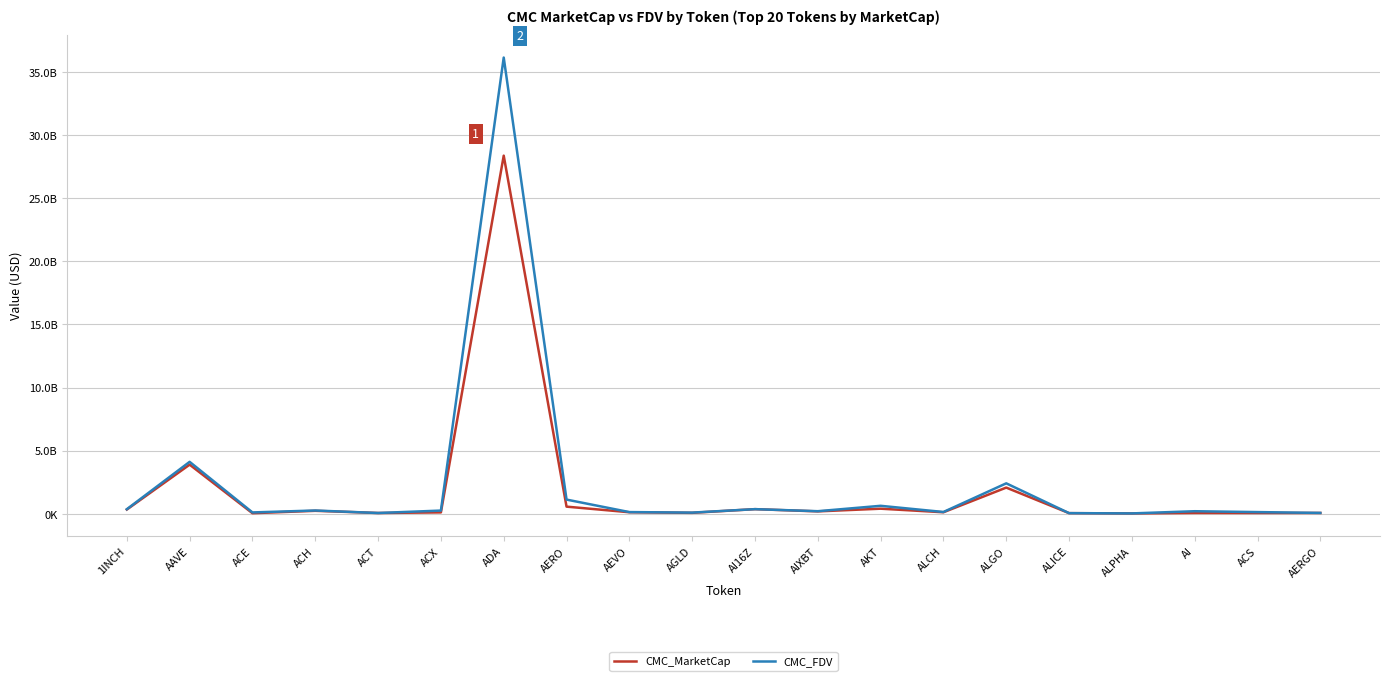

At which category is the sum across all series the highest?

ADA